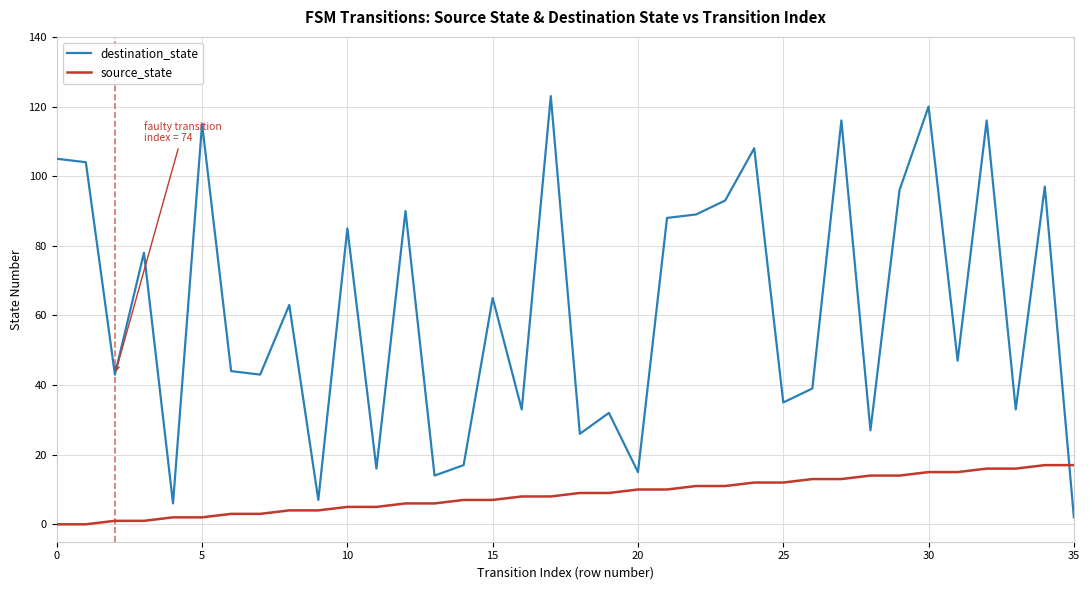

List the series in order of their overall mean, lowest first.

source_state, destination_state